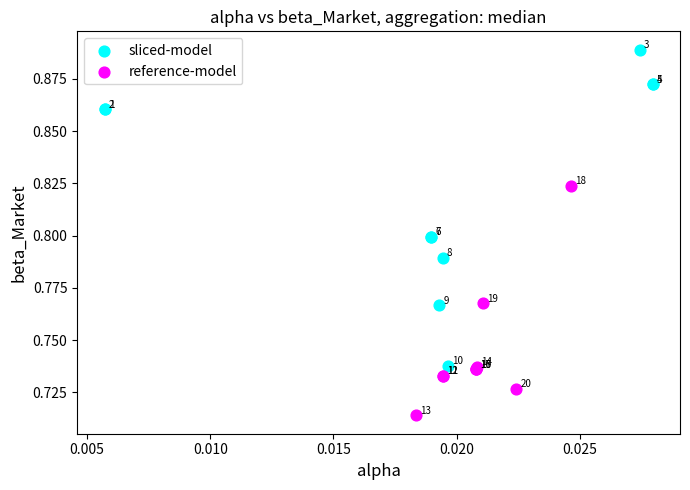

Which series reaches the minimum Y coordinate?

reference-model